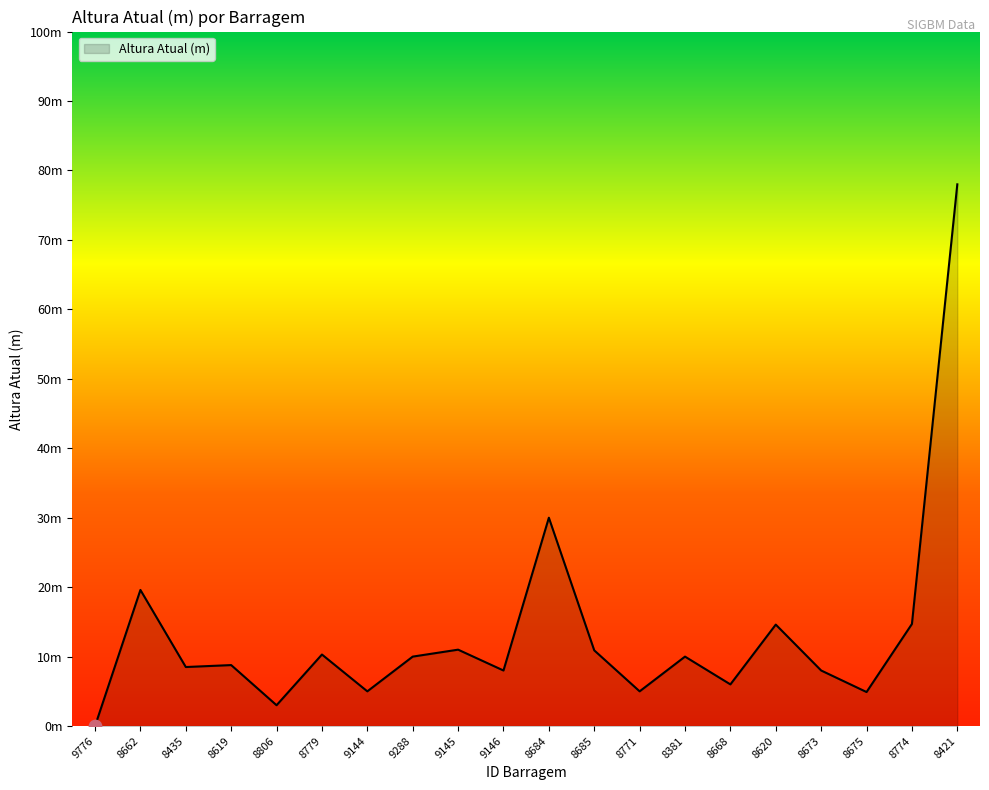

Approximately how many times larger is the value at 8684 compared to 8685?

2.8